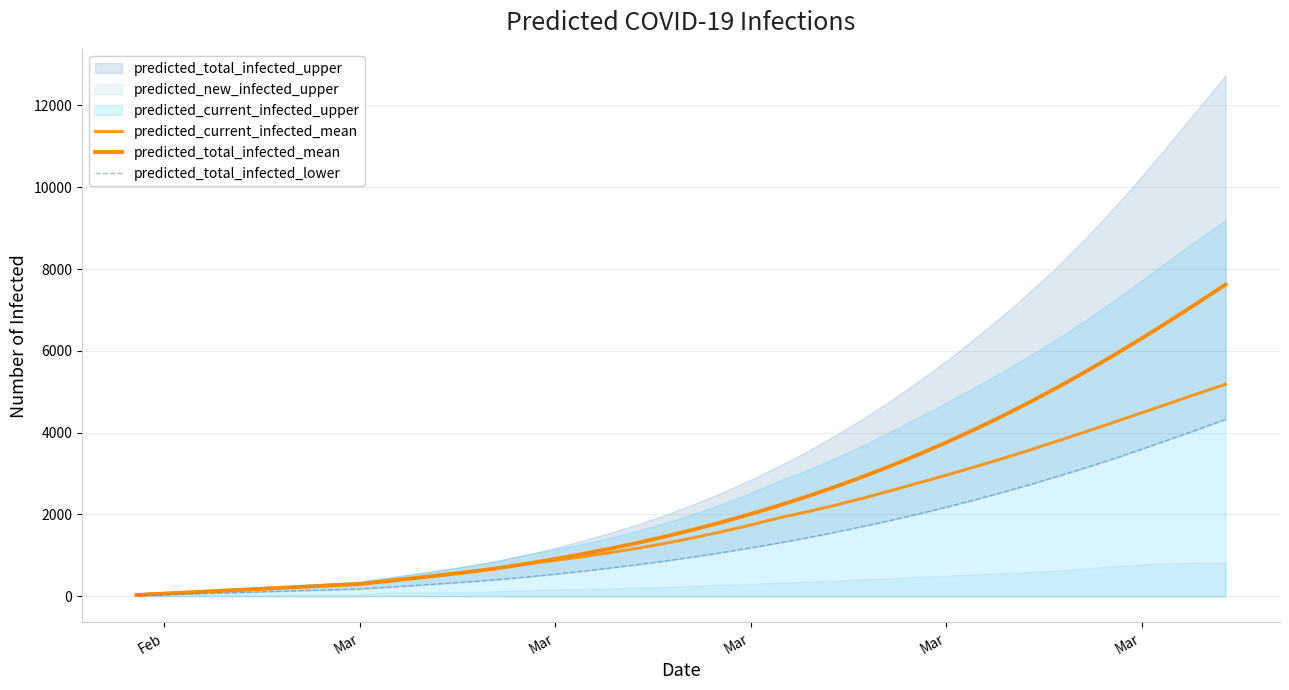

Which category has the lowest value in the predicted_total_infected_lower series?

Feb